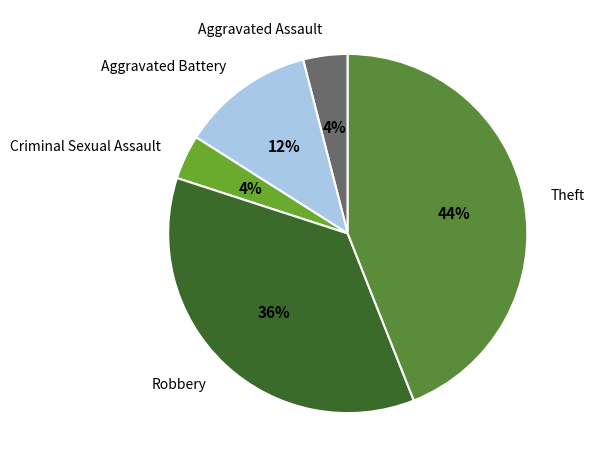

How many slices are in this pie chart?

5